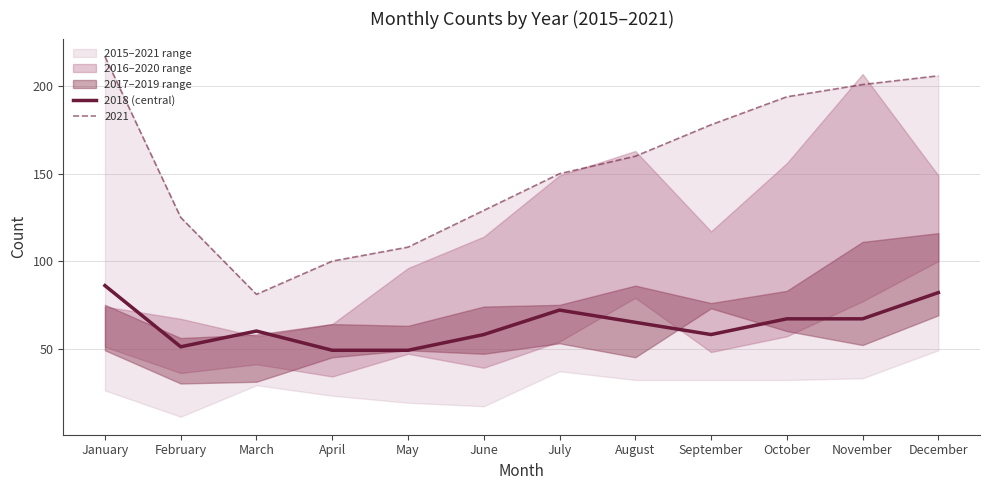

What is the maximum value for 2018 (central)?

86